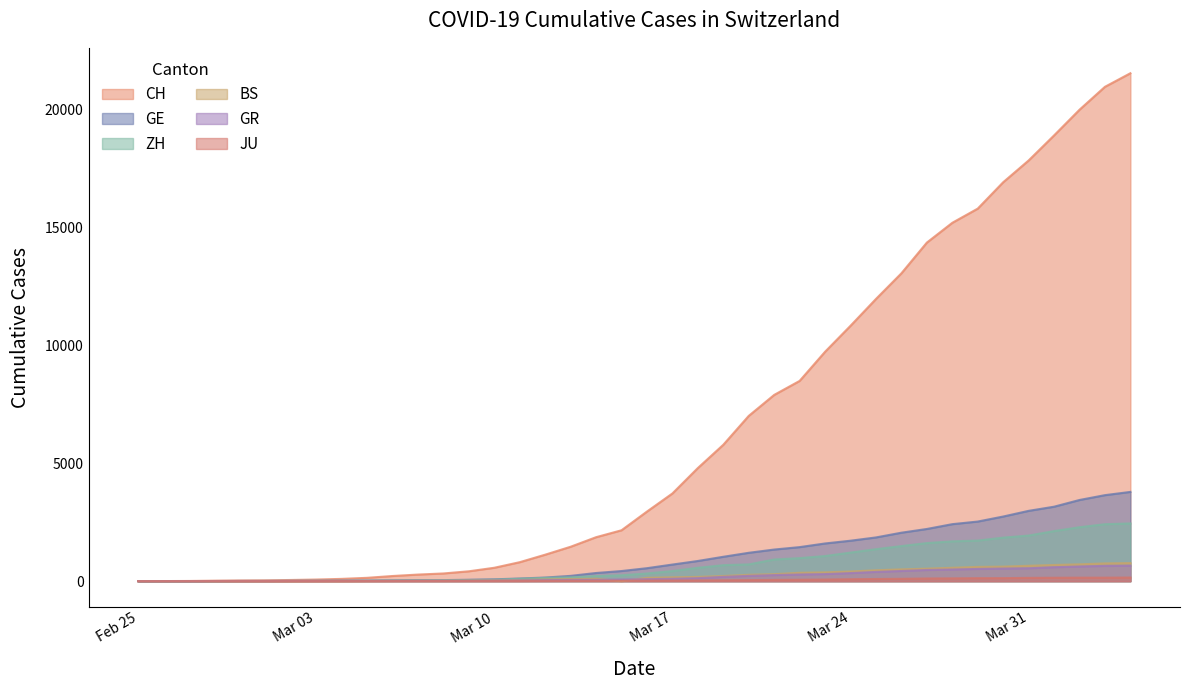

Which series has the widest spread of values?

CH